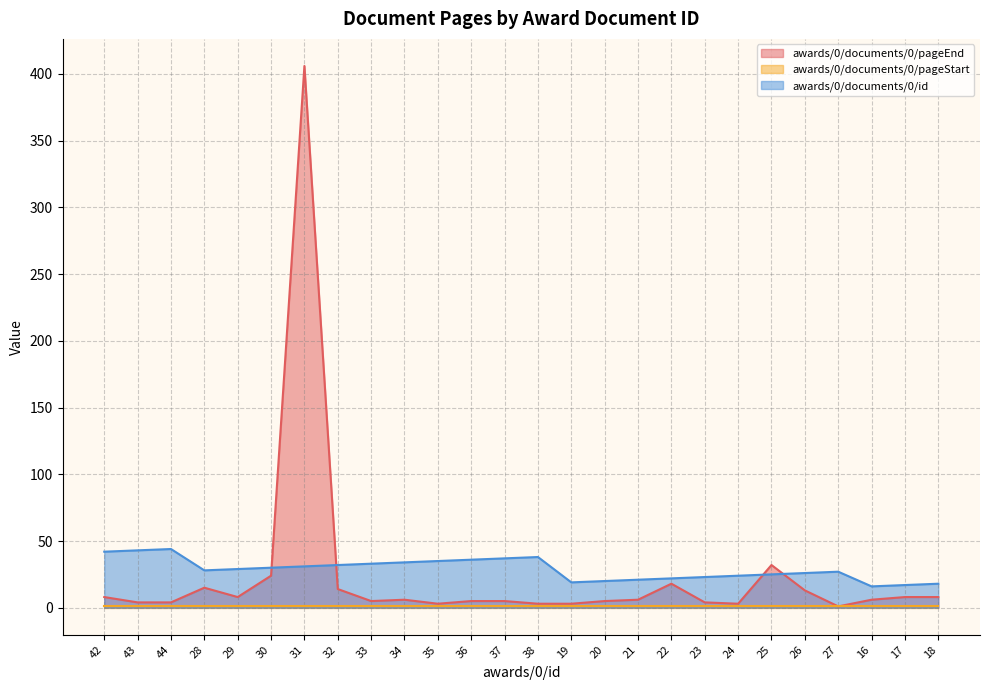

How many data points in awards/0/documents/0/id are less than 29?

13